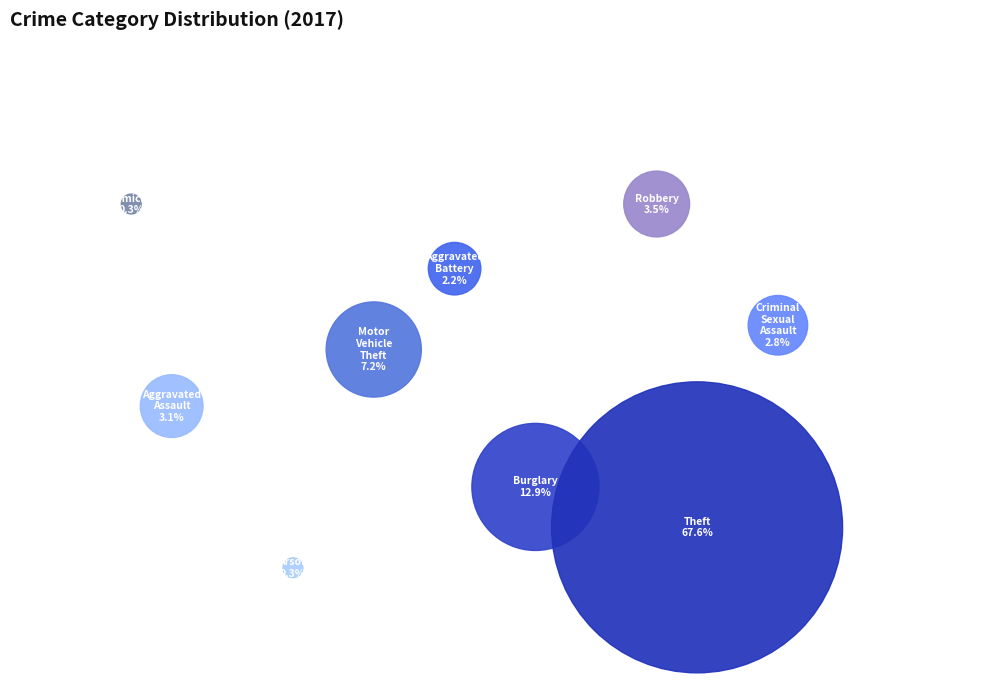

Which category has the smallest portion of the pie?

Arson